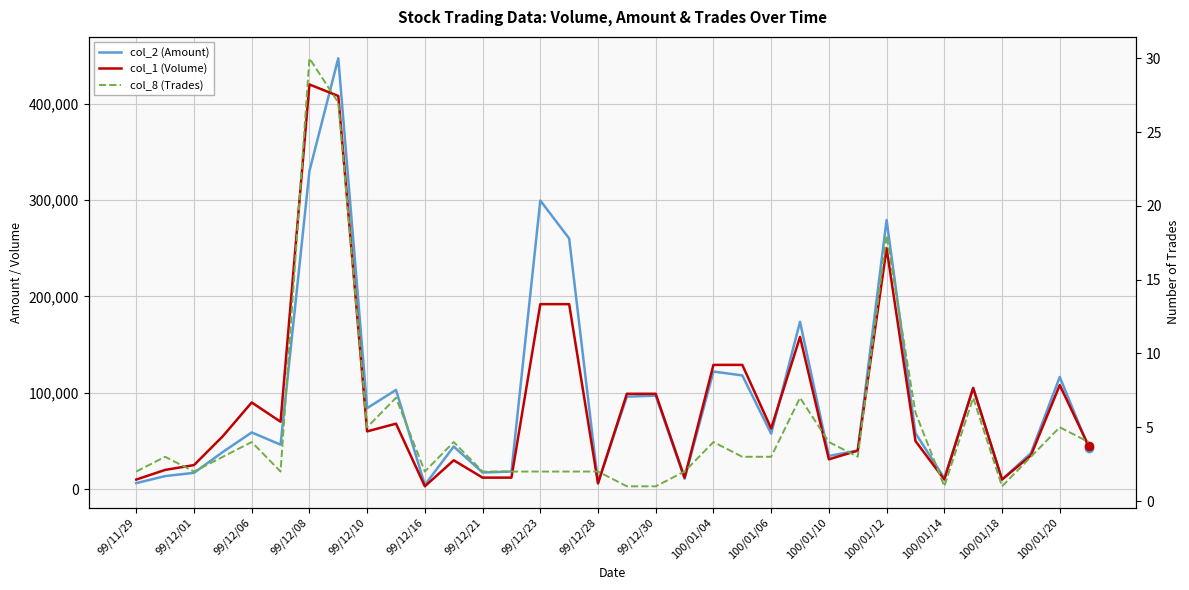

Is the value of col_1 (Volume) at 100/01/04 greater than the value of col_2 (Amount) at 100/01/12?

No